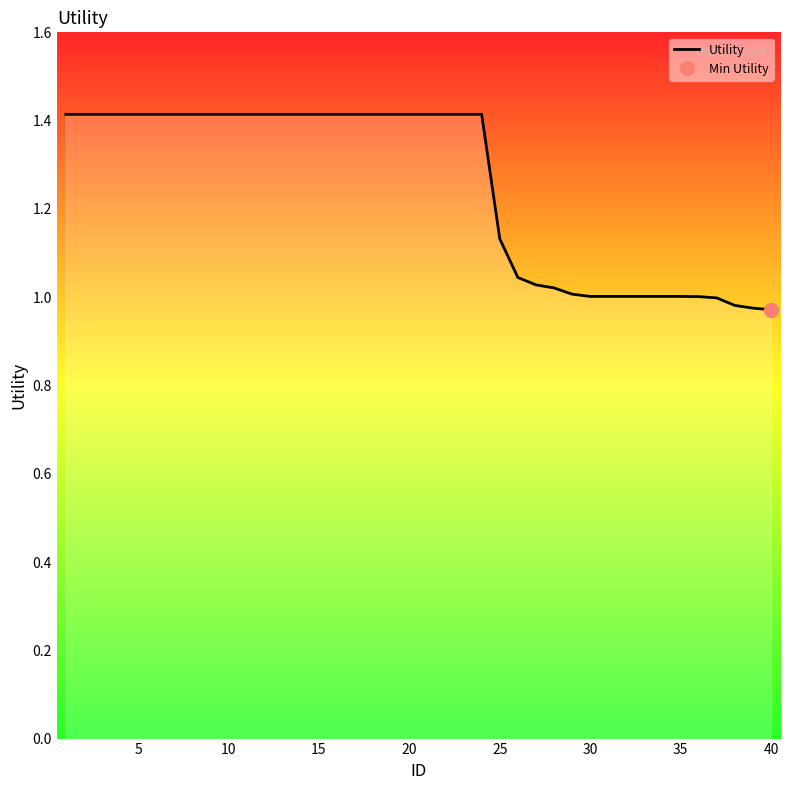

What is the value of the 13th point from the left?

1.4